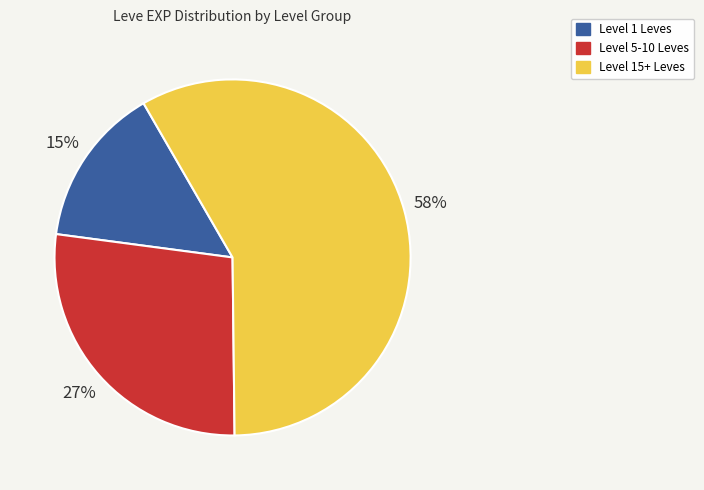

Rank the categories by value from lowest to highest.

Level 1 Leves, Level 5-10 Leves, Level 15+ Leves